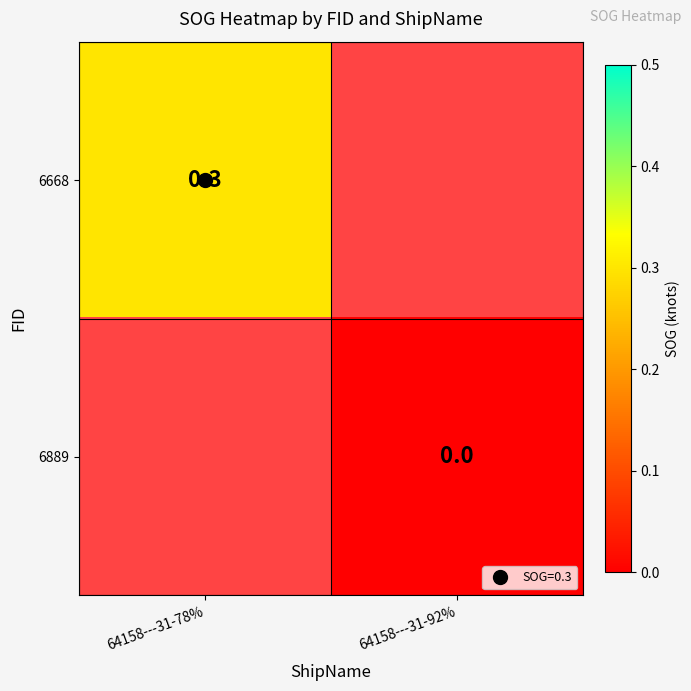

What is the maximum value shown in the chart?

0.3